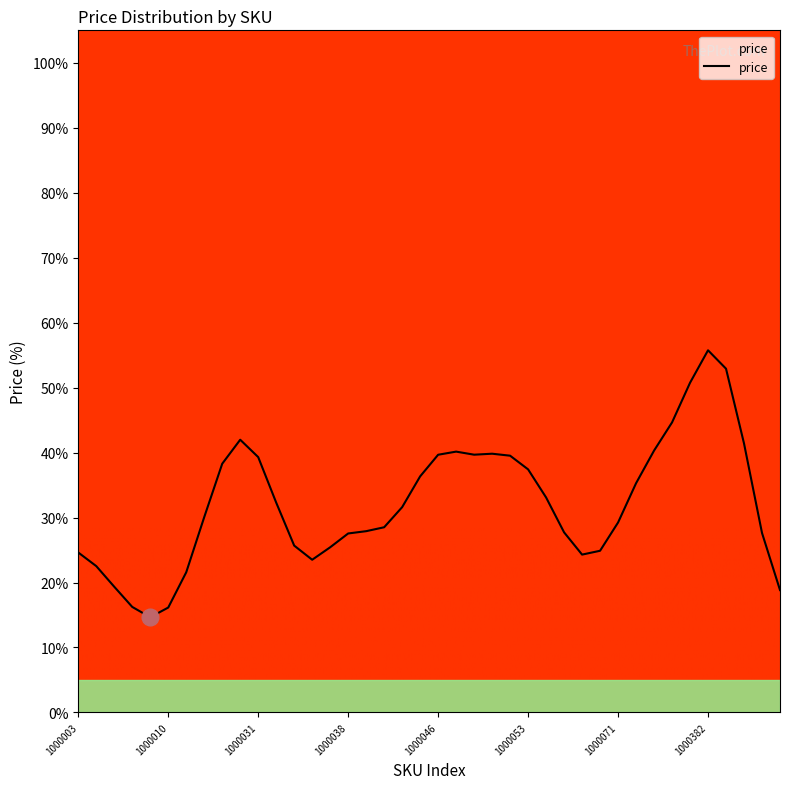

What is the smallest value displayed?

14.7